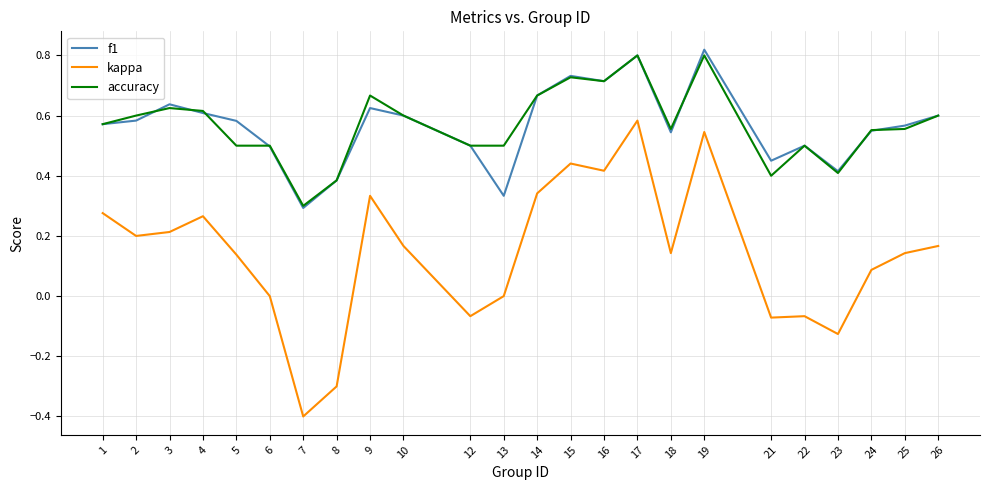

Between 3 and 9, which series saw the biggest shift?

kappa